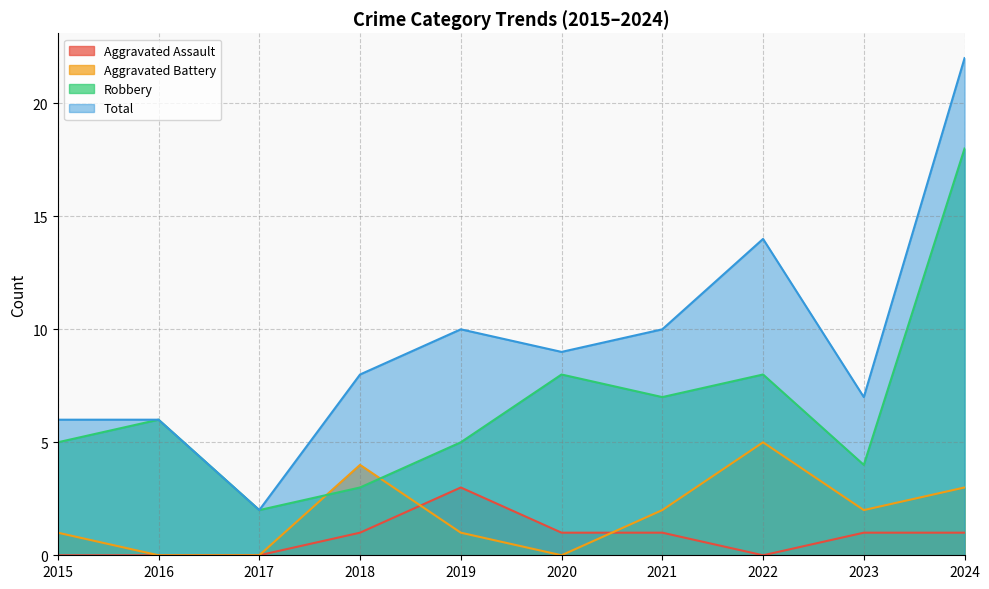

At which category does Total reach its first local valley?

2017